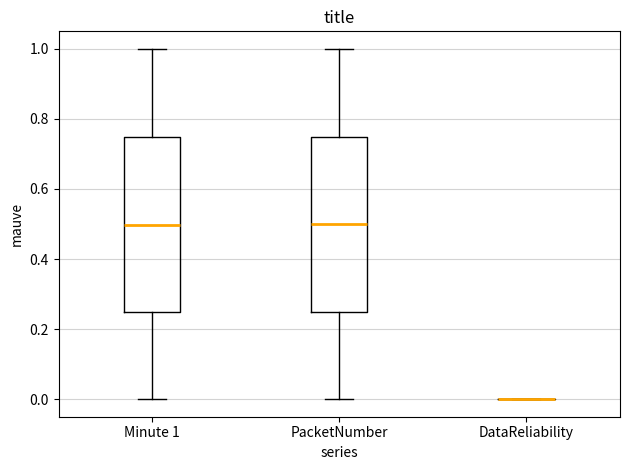

Where does the median line of the box for PacketNumber sit on the y-axis? The values are not printed on the chart, so give them approximately, as read against the axis.

0.50